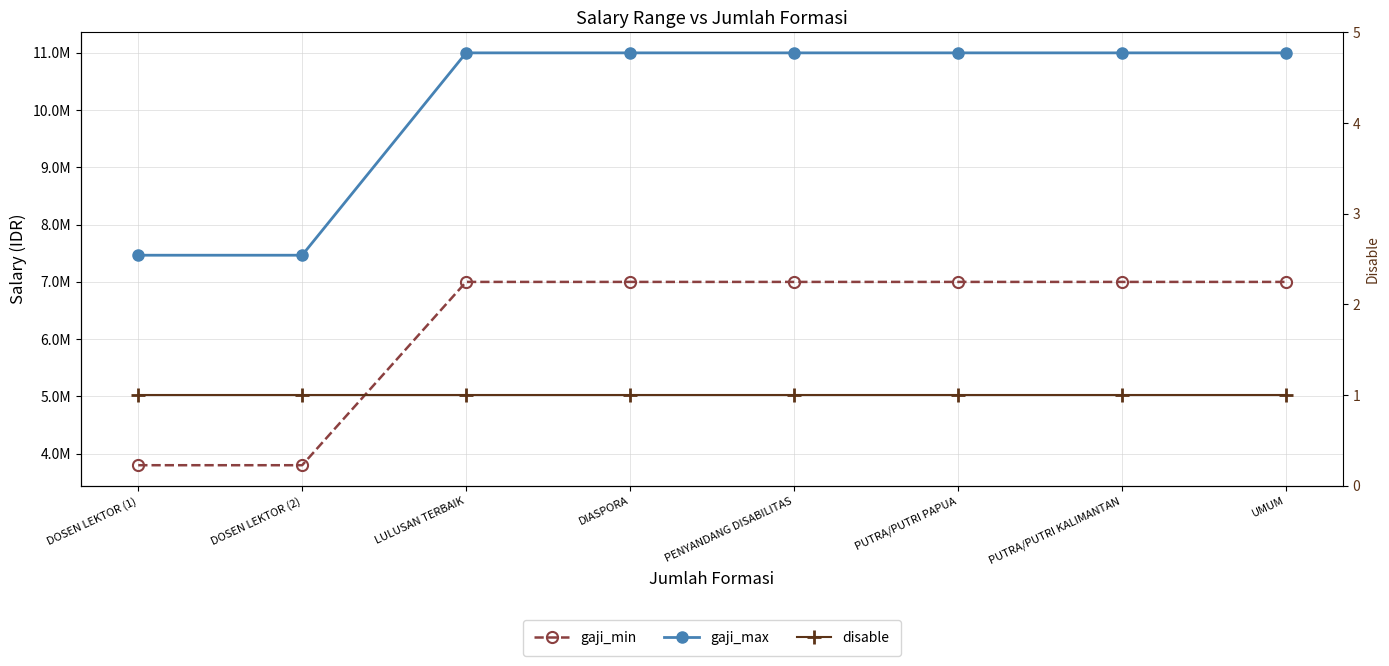

True or false: disable and gaji_max cross at least once.

False